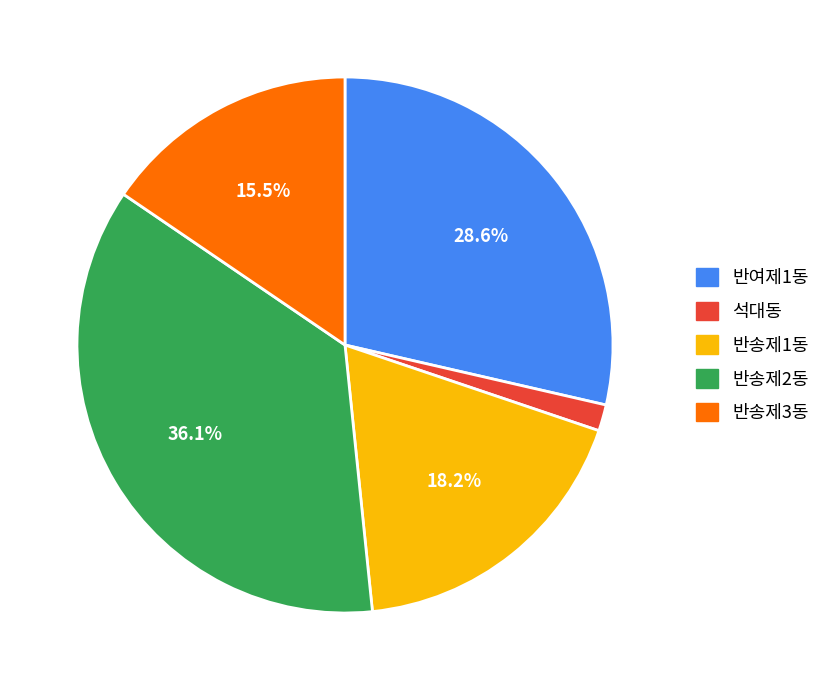

Count the number of slices in the pie.

5